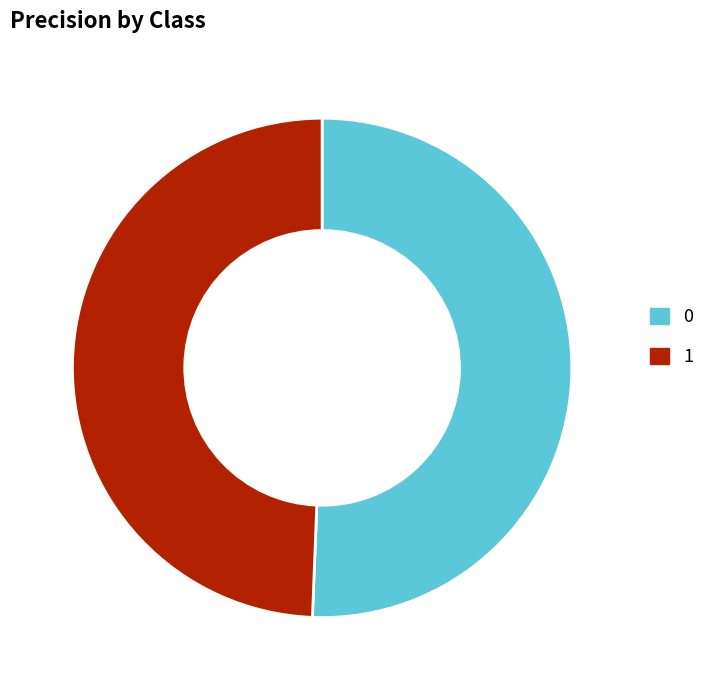

Is there a majority slice in this chart?

Yes